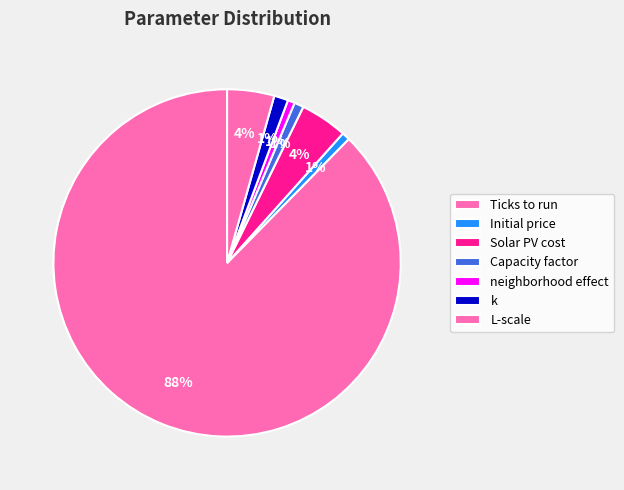

To the nearest percent, what is the combined percentage of L-scale and k?

6%